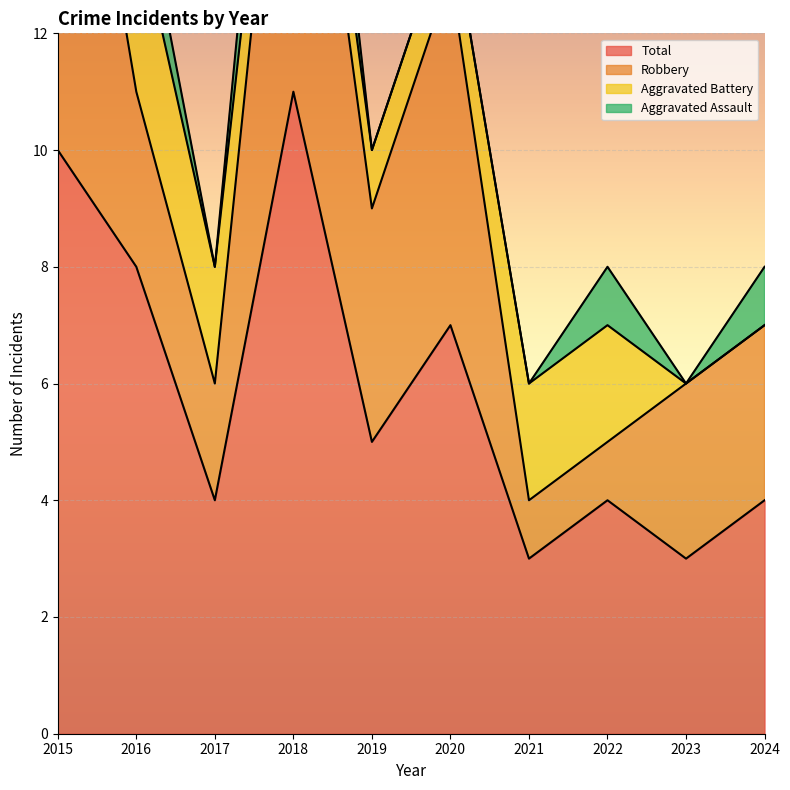

True or false: Aggravated Battery has a value of 0 at 2015.

True